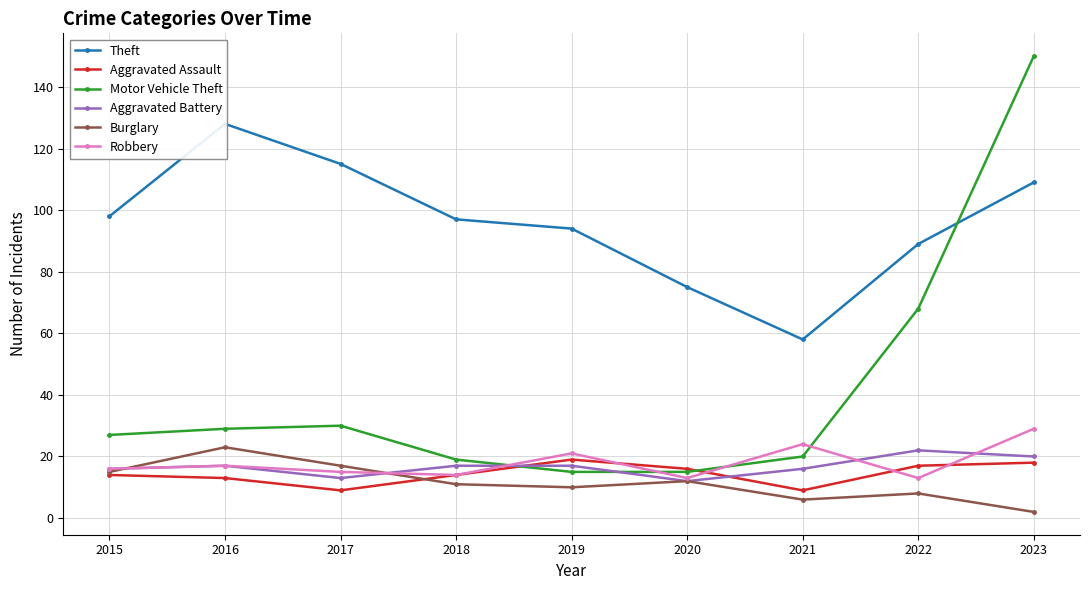

Which has a higher value, 2015 or 2023?

2023